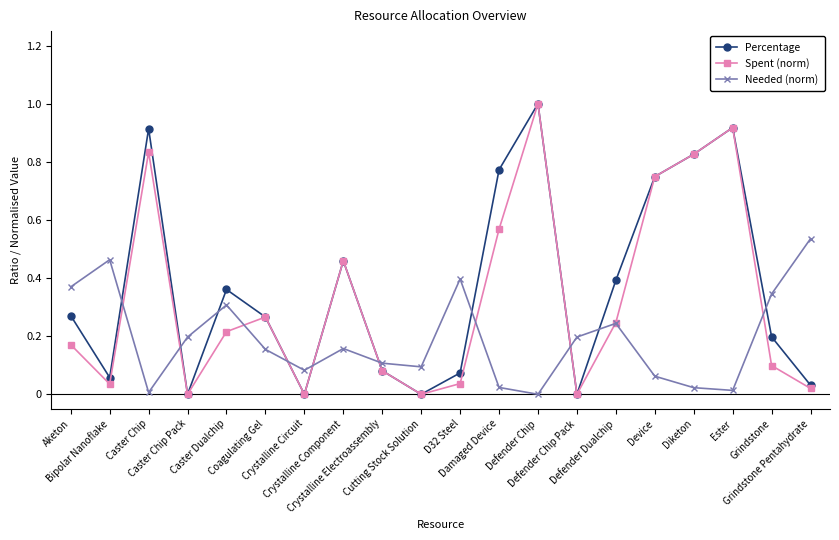

List the series in order of their overall mean, lowest first.

Needed (norm), Spent (norm), Percentage